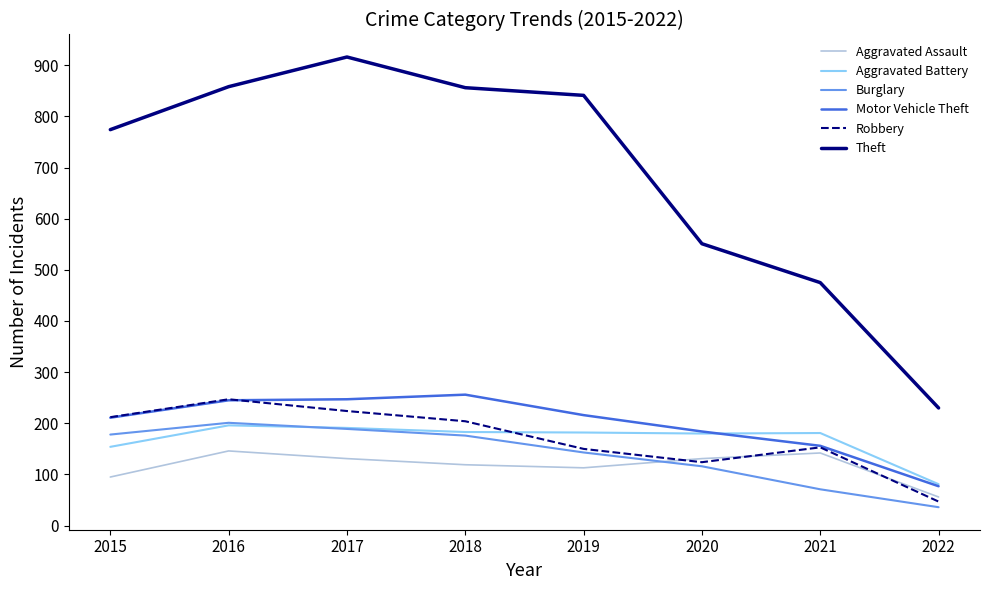

The value of Burglary at 2022 is 36. True or false?

True